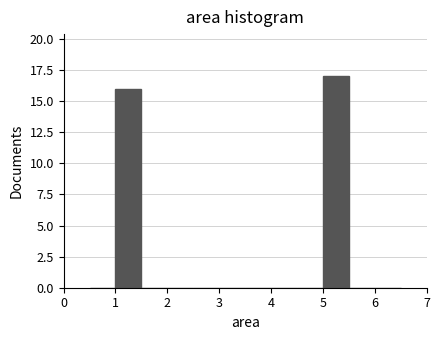

Reading left to right, list every bar in this chart as the range it spans on the x-axis followed by its height. The values are not printed on the chart, so give them approximately, as read against the axis.

0.5 to 1.0: 0
1.0 to 1.5: 16
1.5 to 2.0: 0
2.0 to 2.5: 0
2.5 to 3.0: 0
3.0 to 3.5: 0
3.5 to 4.0: 0
4.0 to 4.5: 0
4.5 to 5.0: 0
5.0 to 5.5: 17
5.5 to 6.0: 0
6.0 to 6.5: 0